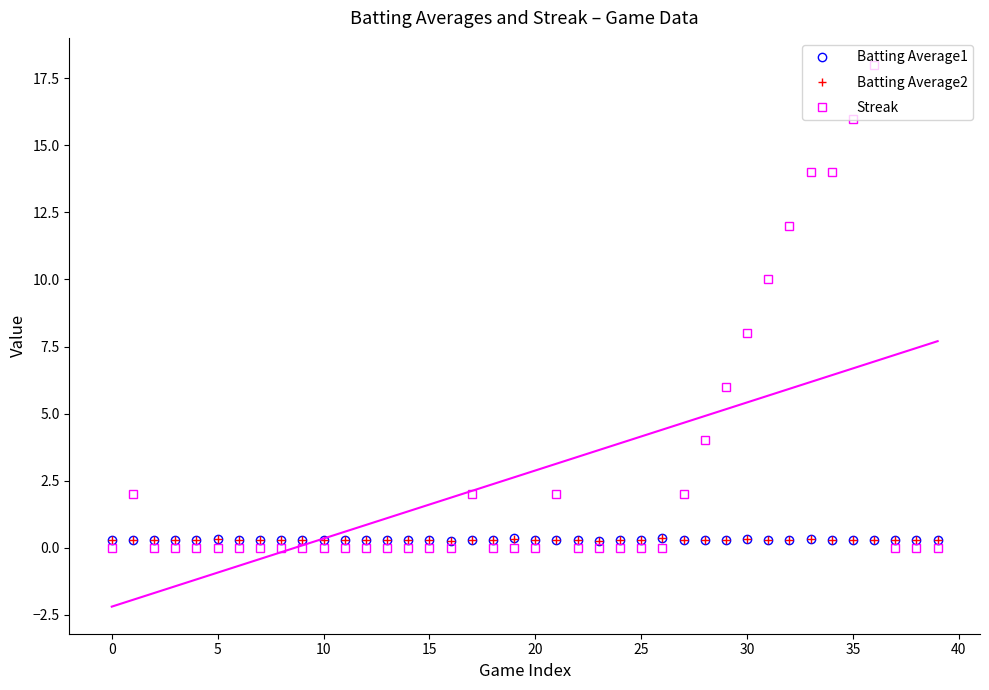

True or false: Batting Average1 and Streak intersect in this chart.

True